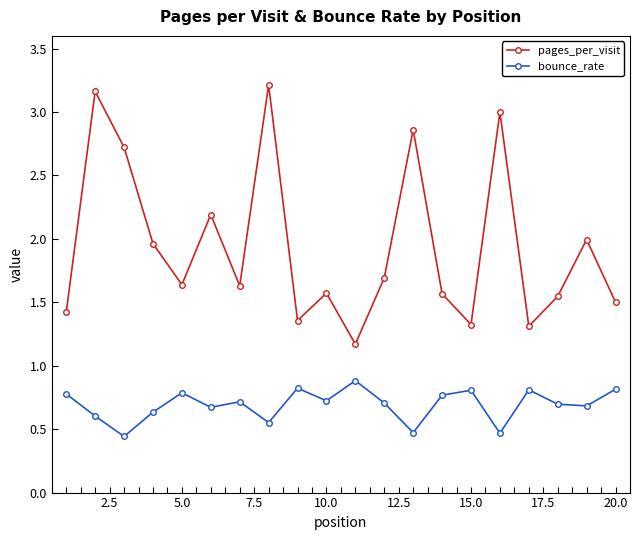

At how many categories does at least one series exceed 1?

20